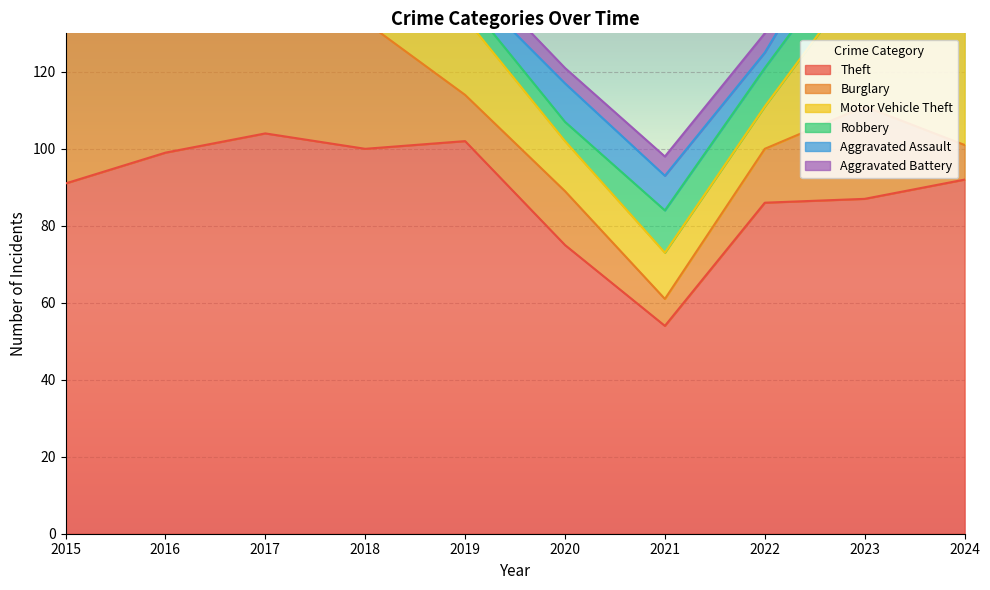

How many interior local peaks does the Robbery series have?

2